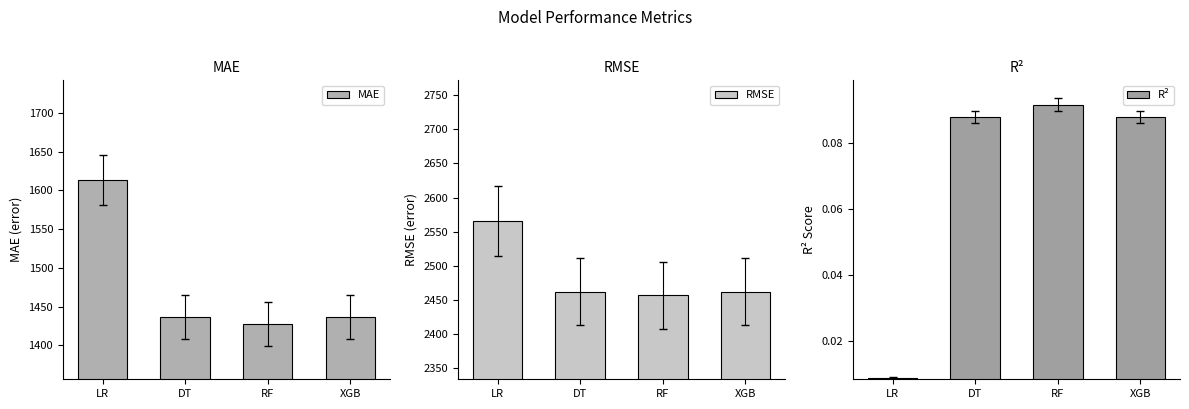

Is it true that MAE equals 1436.6 at XGB?

True